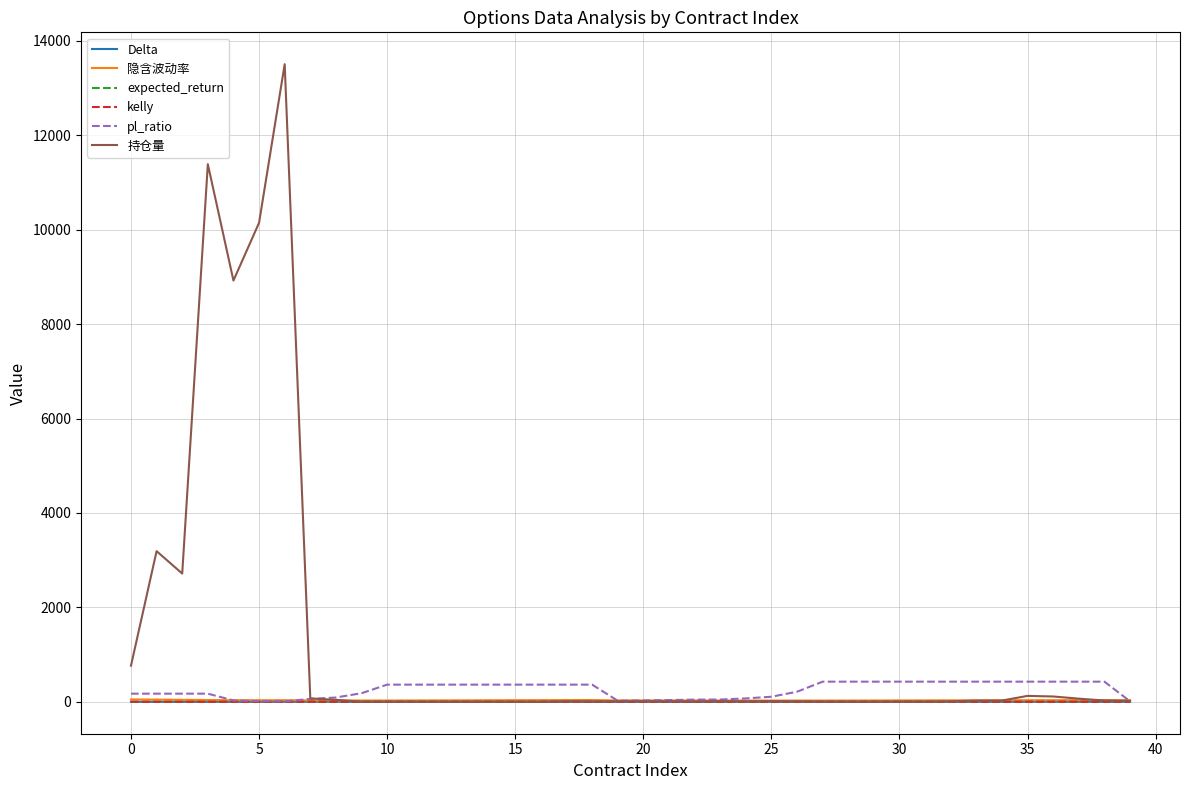

What is the difference between the maximum and second lowest values in the pl_ratio series?

415.6